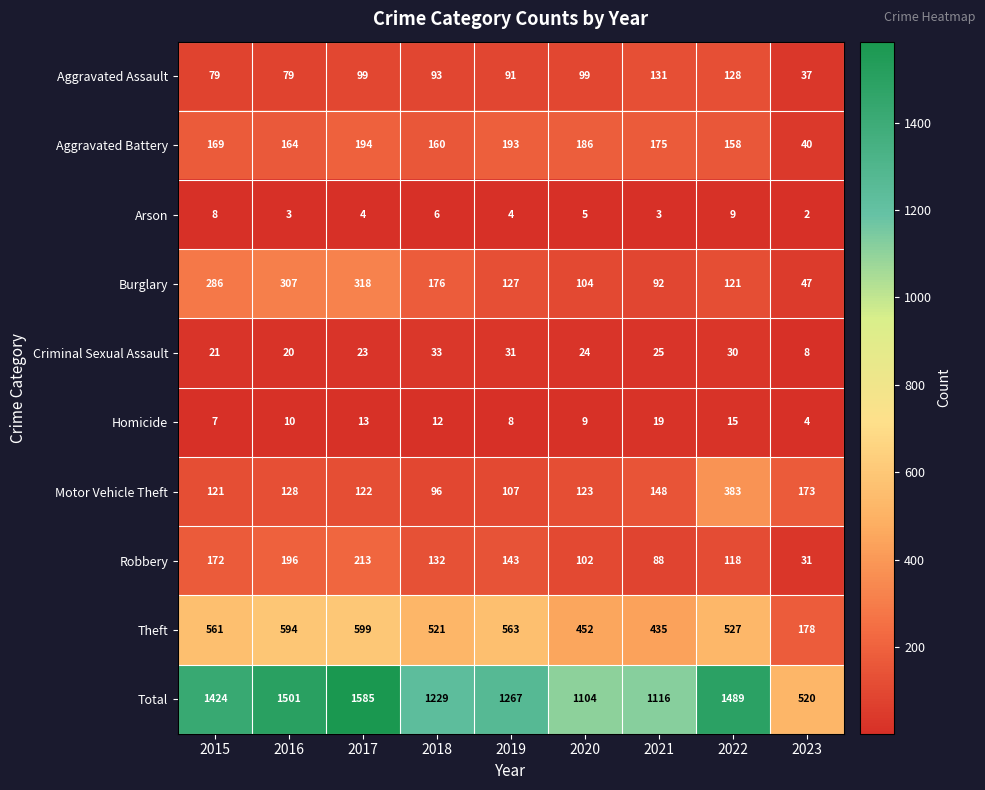

List the series in order of their peak value, highest first.

Total, Theft, Motor Vehicle Theft, Burglary, Robbery, Aggravated Battery, Aggravated Assault, Criminal Sexual Assault, Homicide, Arson